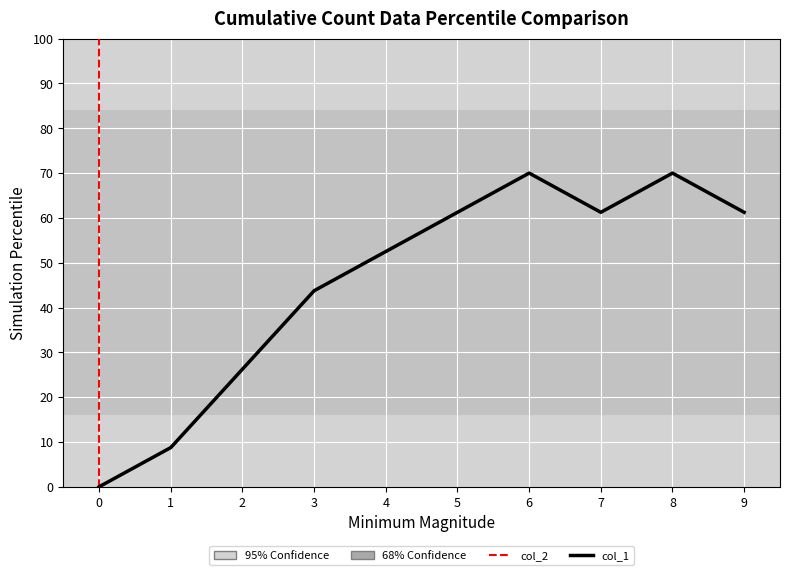

What is the difference between the maximum and minimum values?

70.0